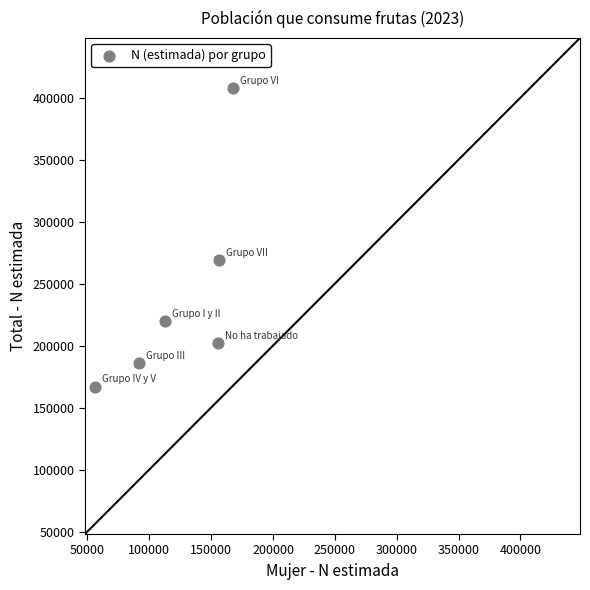

What is the range of Y values (max minus min)?

240485